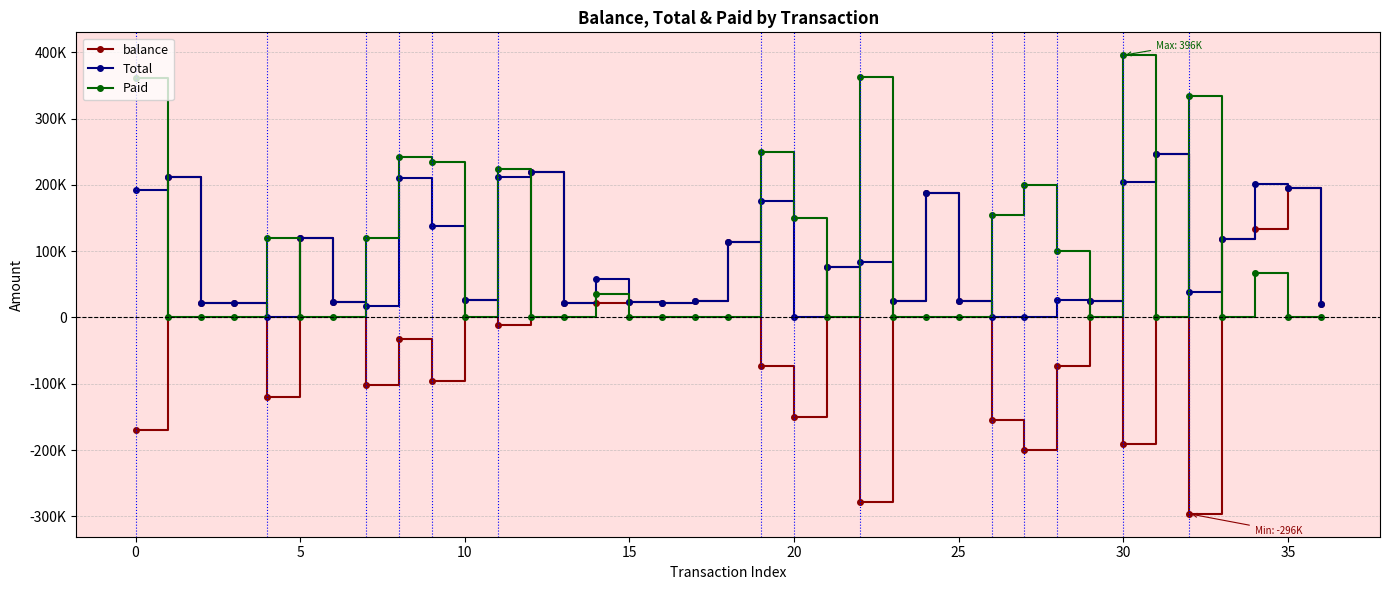

What are all the series names shown in the legend?

balance, Total, Paid